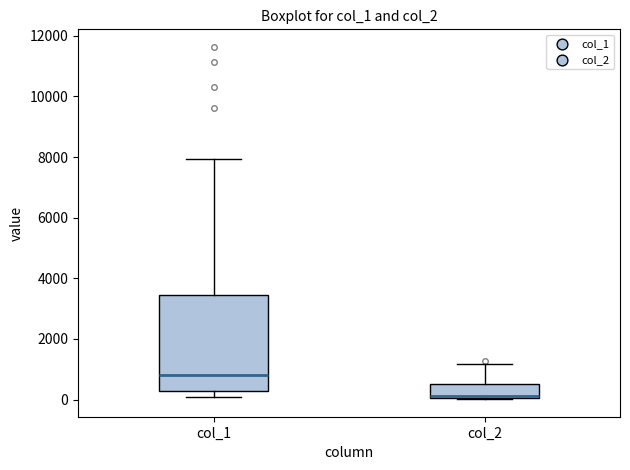

Reading left to right, transcribe this box plot: for each box, give where its median line is, the range the box spans, and where its two whiskers end, as read against the y-axis. The values are not printed on the chart, so give them approximately, as read against the axis.

col_1: median 800, box 200 to 3400, whiskers 200 (just below the box's lower edge) to 8000
col_2: median 200, box 0 to 600, whiskers 0 to 1200